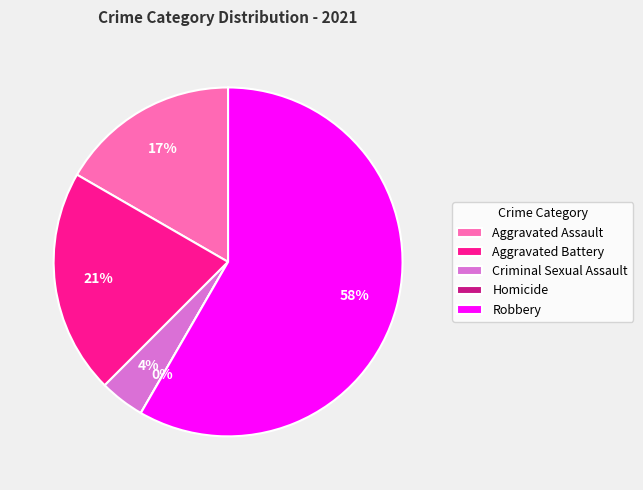

Is it true that Robbery is 58% of the pie?

True